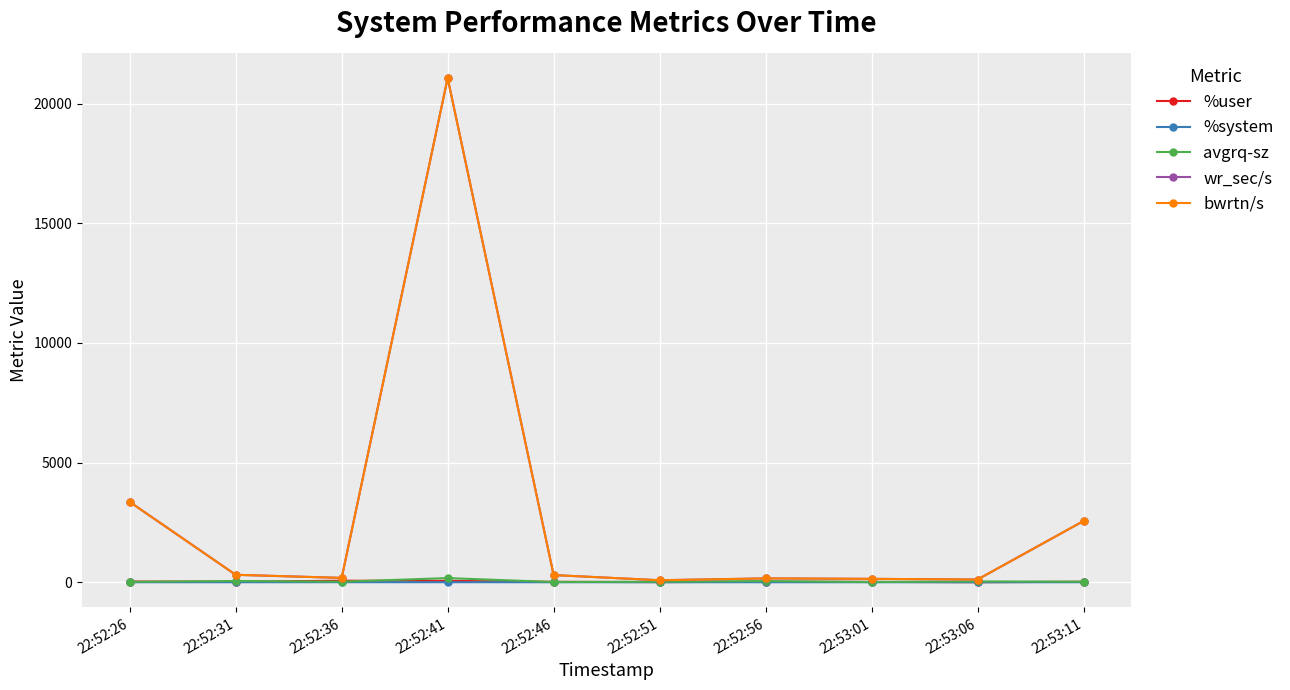

What is the difference between the %system values at 22:52:51 and 22:52:26?

0.3